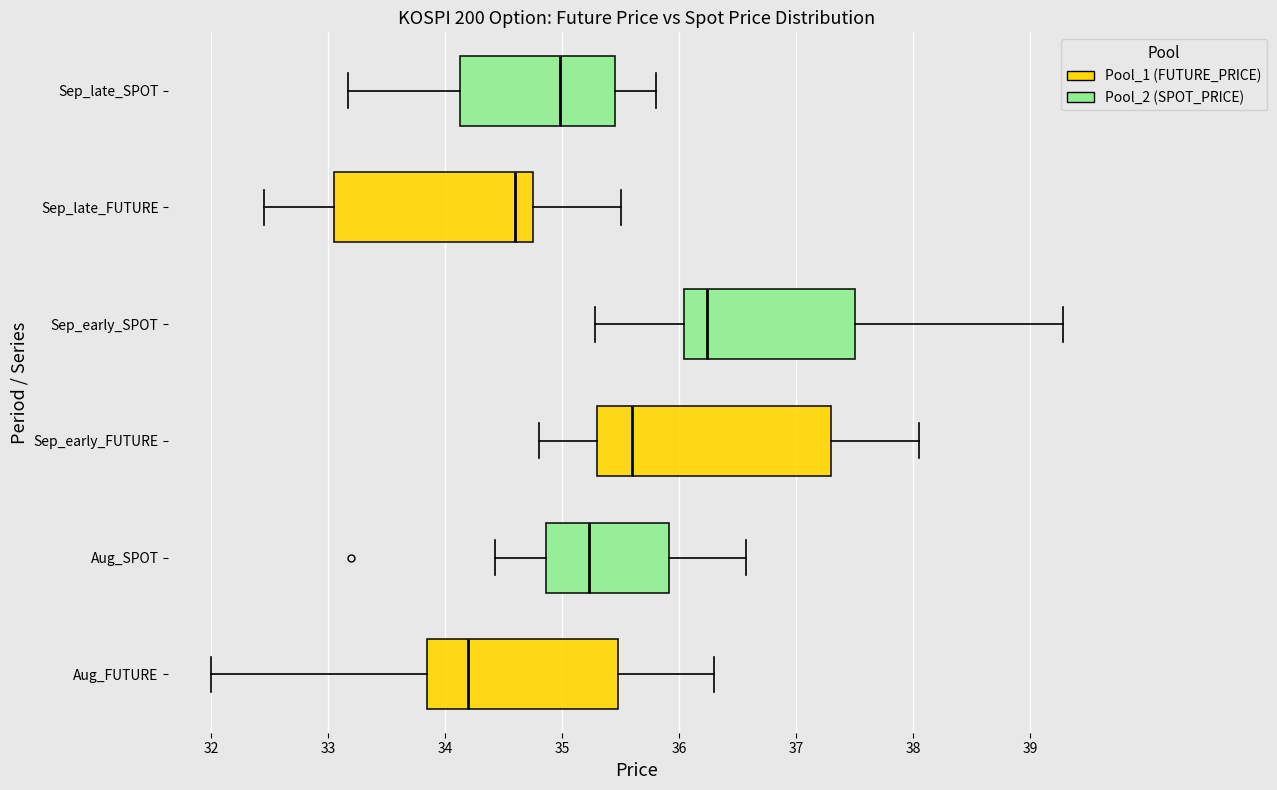

Reading bottom to top, read every box against the x-axis: the position of its median line, the range the box covers, and the ends of its whiskers. The values are not printed on the chart, so give them approximately, as read against the axis.

Aug_FUTURE: median 34.2, box 33.9 to 35.5, whiskers 32.0 to 36.3
Aug_SPOT: median 35.2, box 34.9 to 35.9, whiskers 34.4 to 36.6
Sep_early_FUTURE: median 35.6, box 35.3 to 37.3, whiskers 34.8 to 38.1
Sep_early_SPOT: median 36.2, box 36.0 to 37.5, whiskers 35.3 to 39.3
Sep_late_FUTURE: median 34.6, box 33.1 to 34.8, whiskers 32.5 to 35.5
Sep_late_SPOT: median 35.0, box 34.1 to 35.5, whiskers 33.2 to 35.8